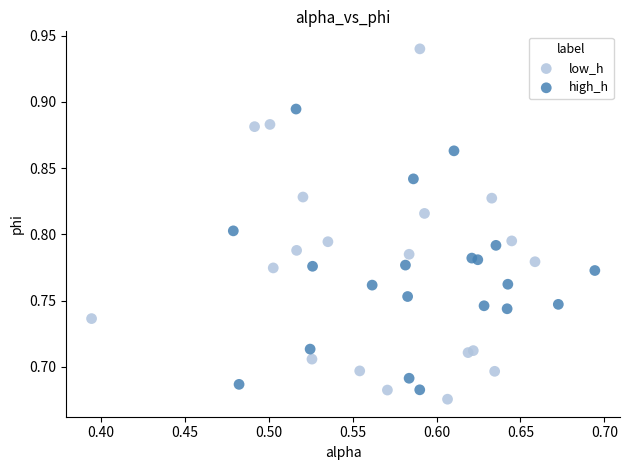

Which series has the widest spread of Y values?

low_h